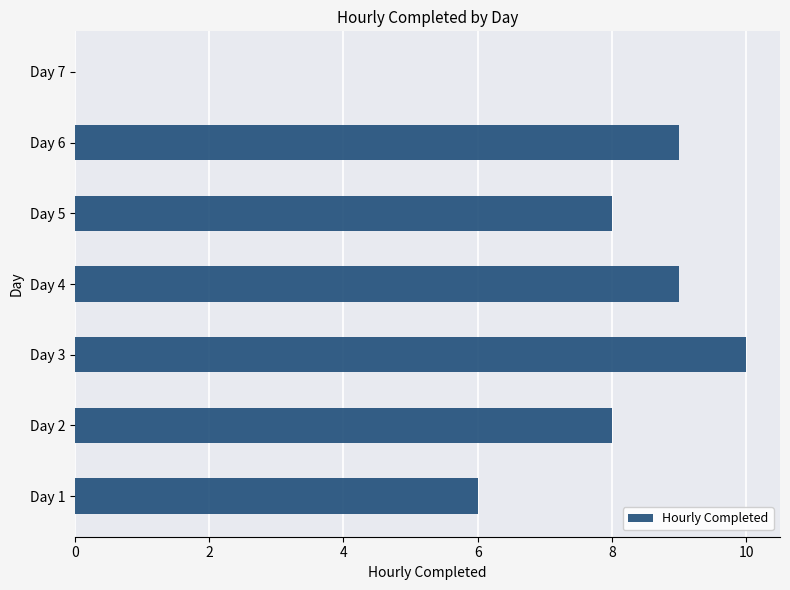

What is the greatest value displayed?

10